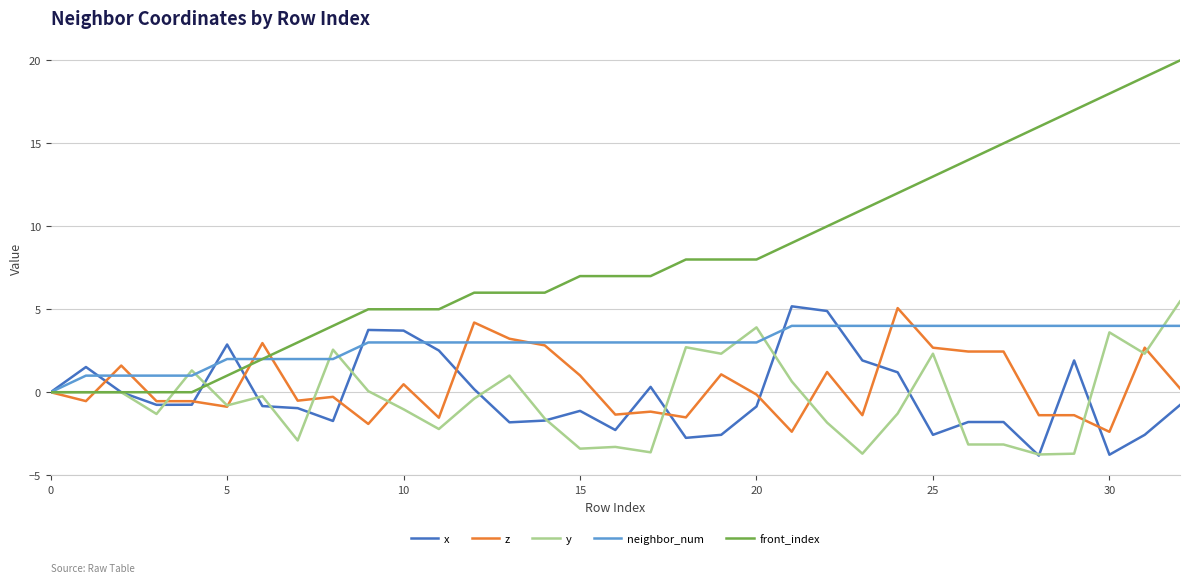

What is the minimum value shown in the chart?

-3.8